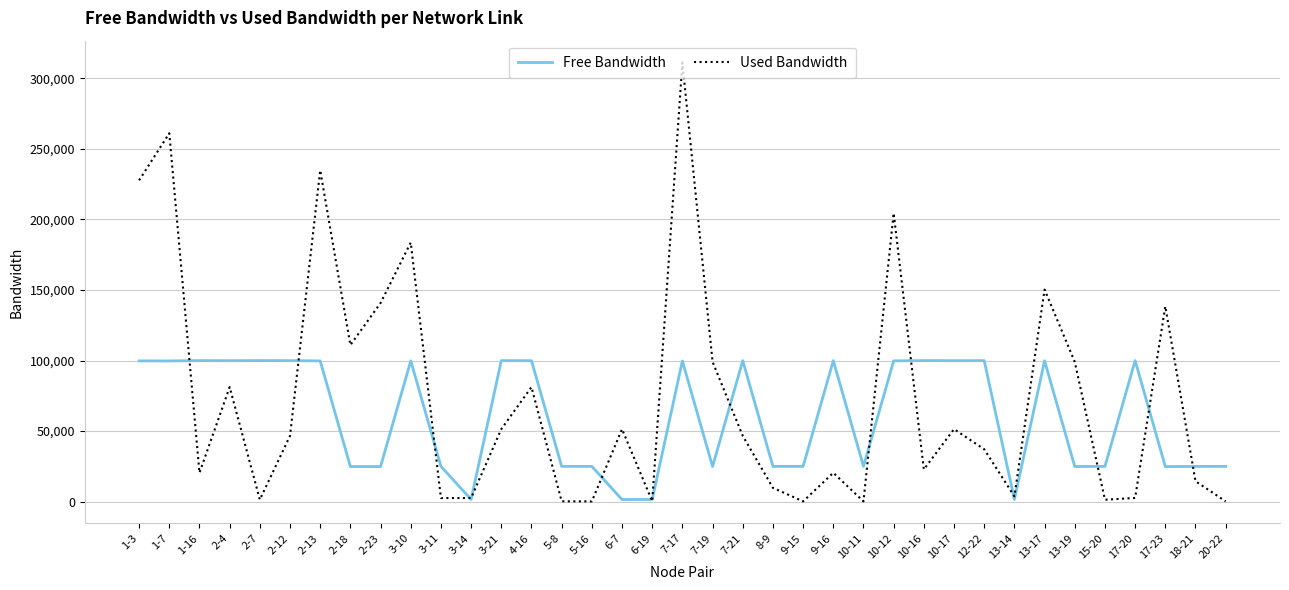

True or false: Free Bandwidth has a value of 24990.2 at 8-9.

True